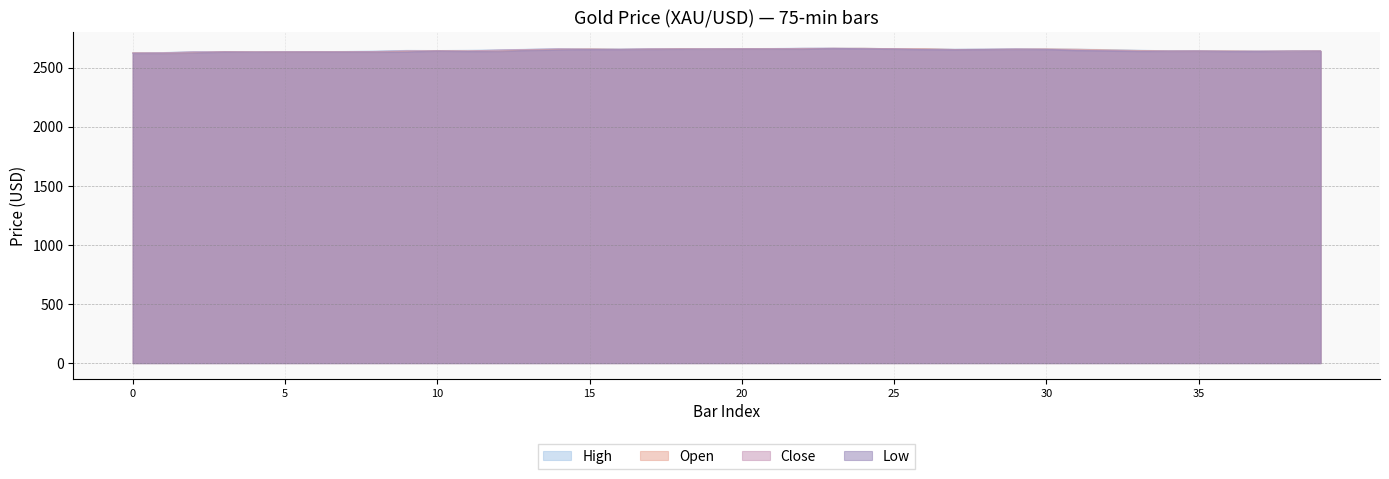

True or false: Open and Low cross at least once.

False